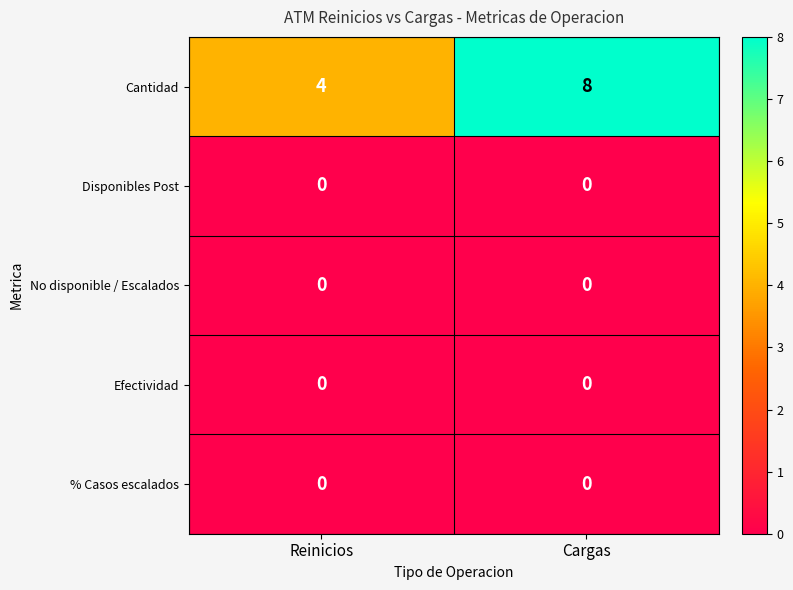

True or false: Efectividad has a value of 0 at Cargas.

True